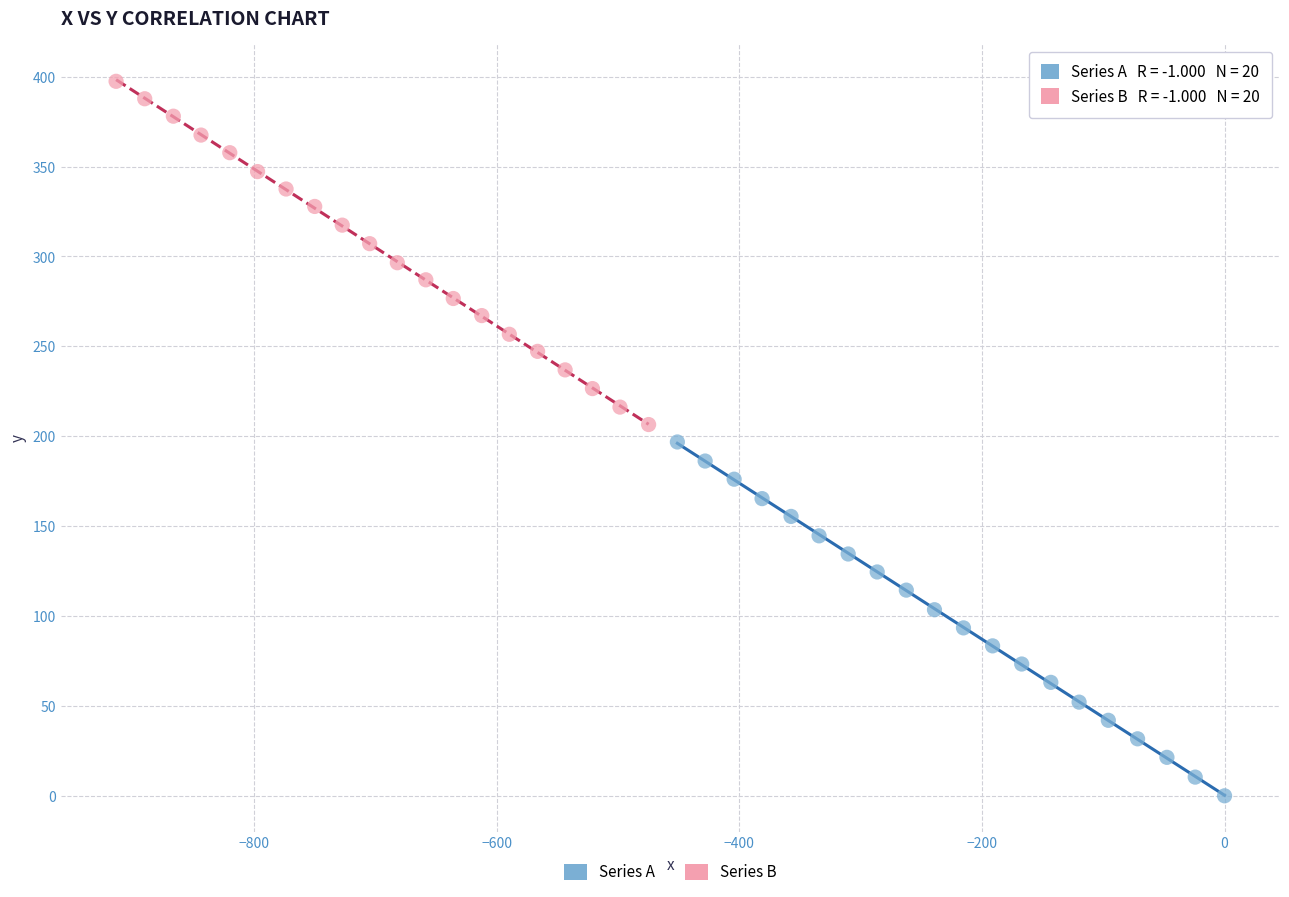

Which series contains the lowest Y value?

Series A